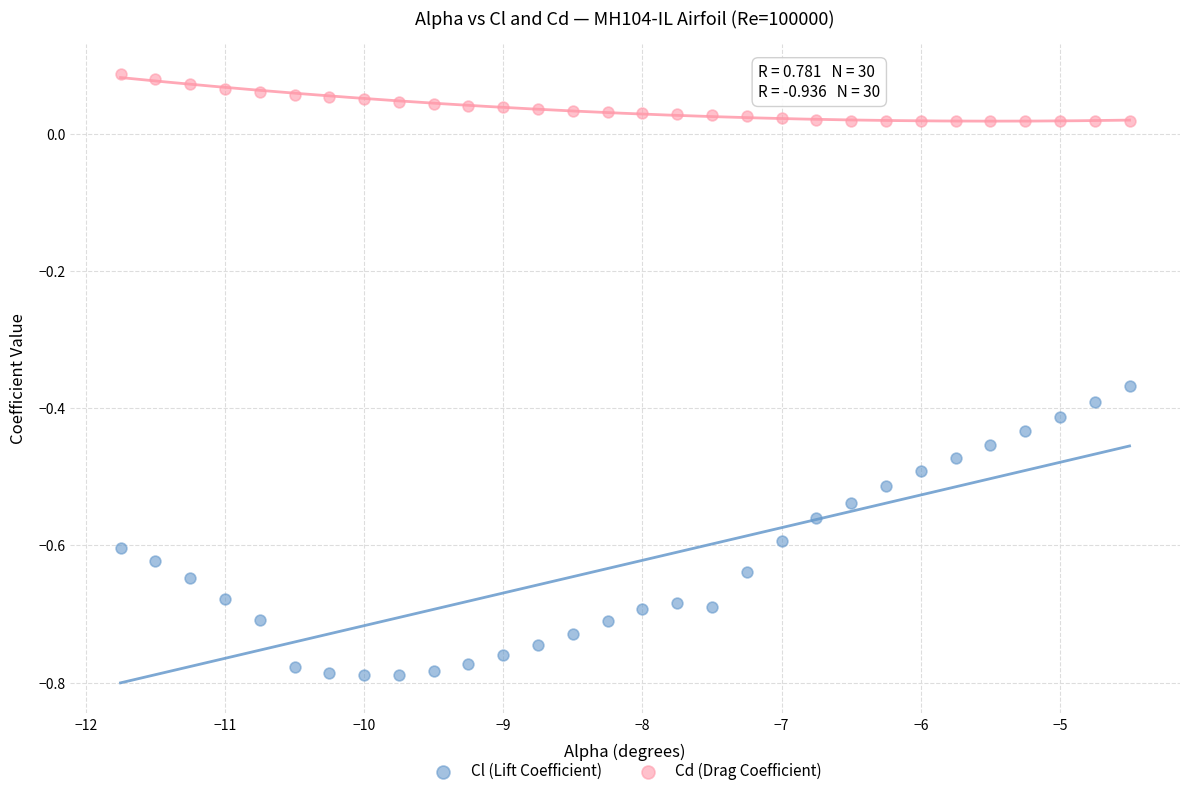

Across all data points, what is the range of X values (max minus min)?

7.2